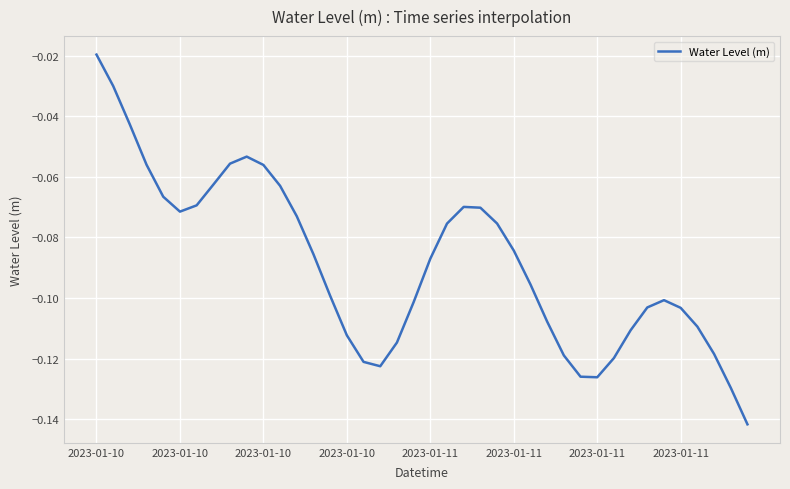

What is the label of the 37th point from the right?

2023-01-10